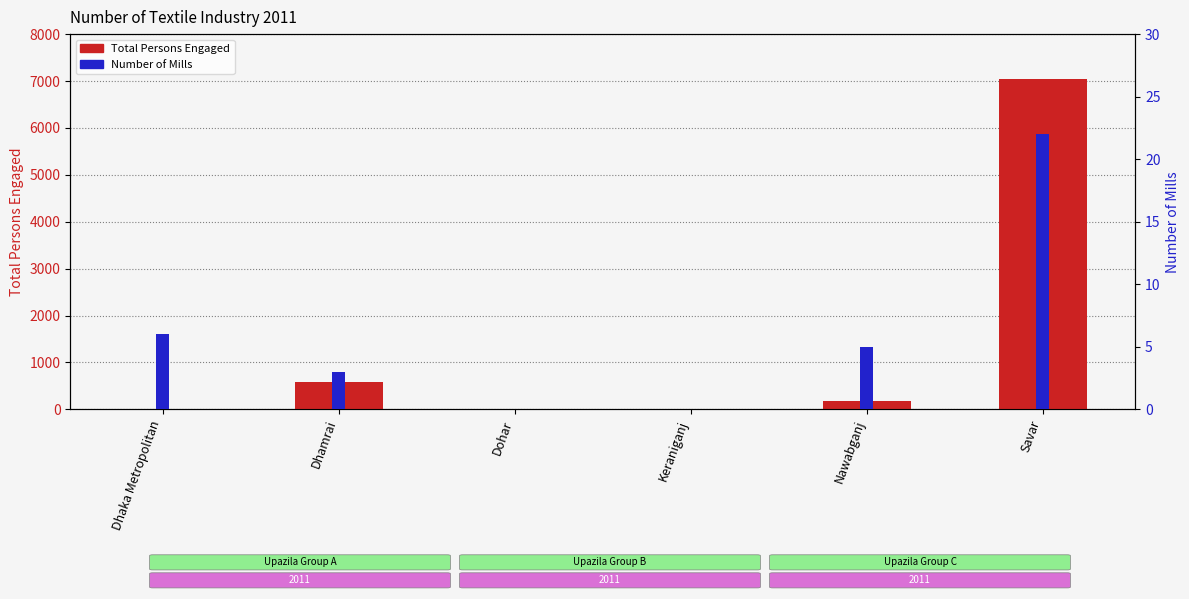

Which series changed the most between Dhaka Metropolitan and Nawabganj?

Total Persons Engaged